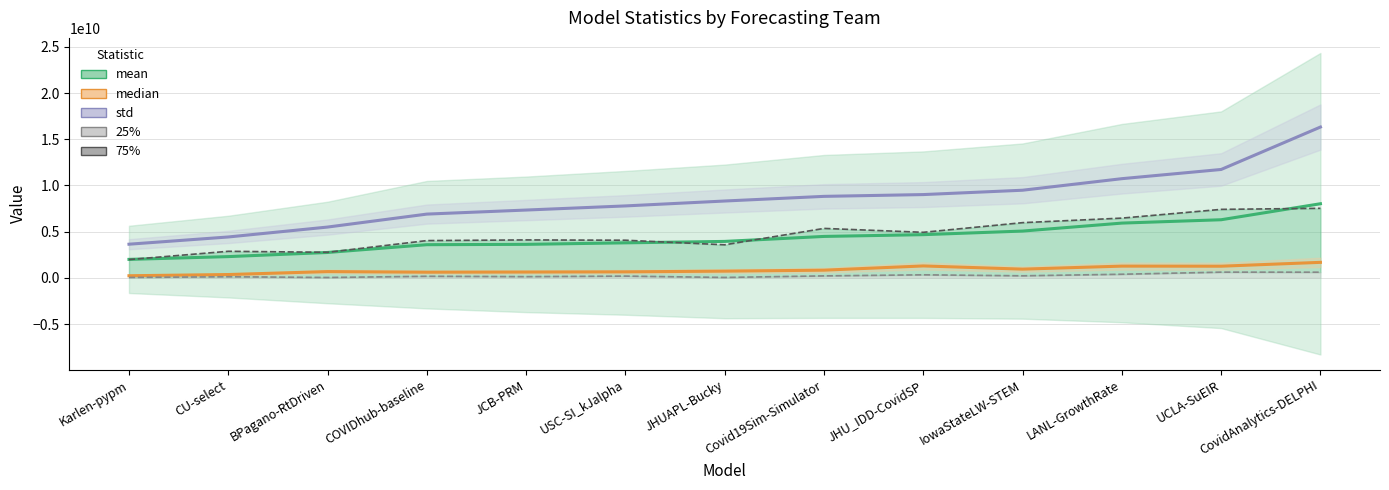

The value of std at CU-select is 2362445200.5. True or false?

False